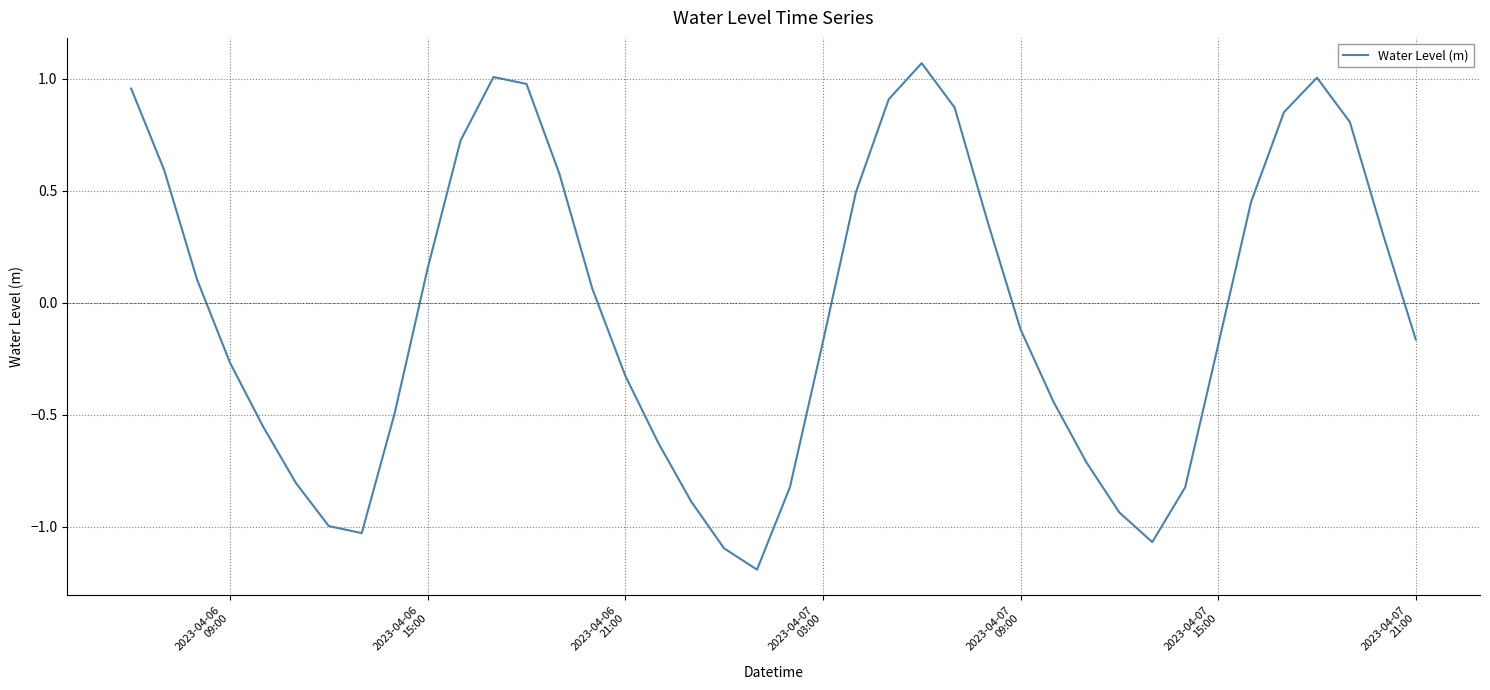

How many lines are shown in the chart?

1